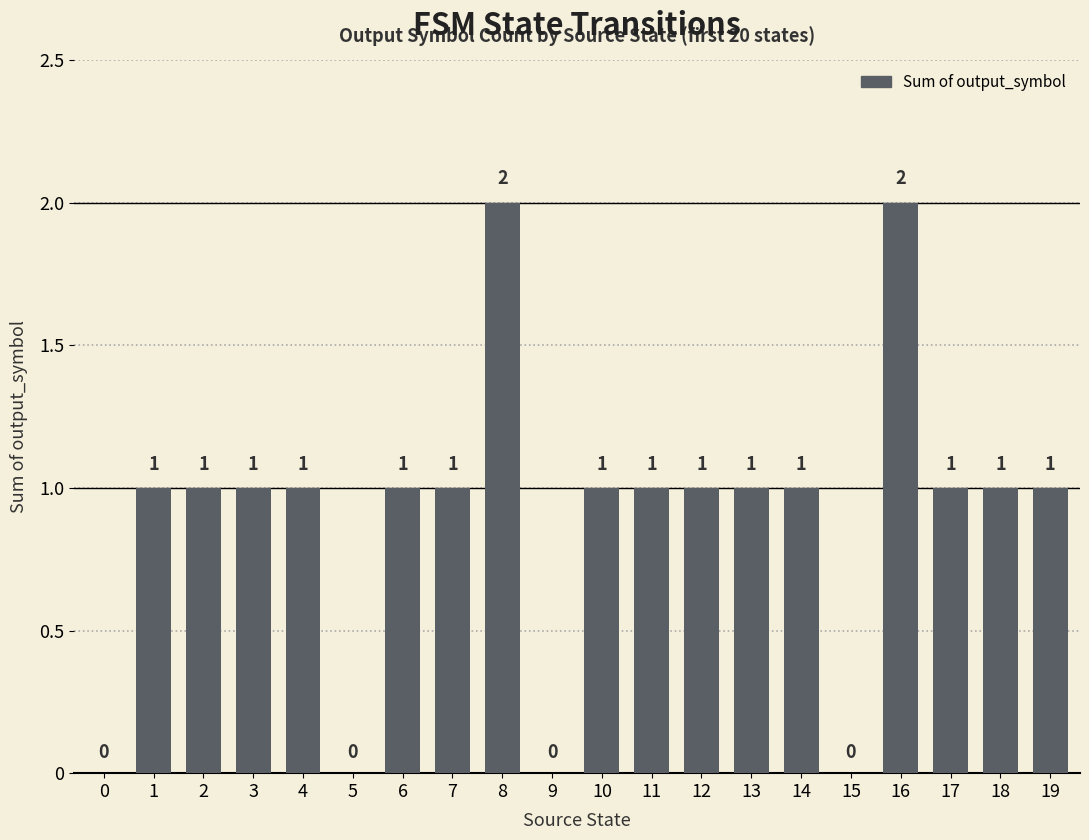

How many values are between 1 and 2?

16